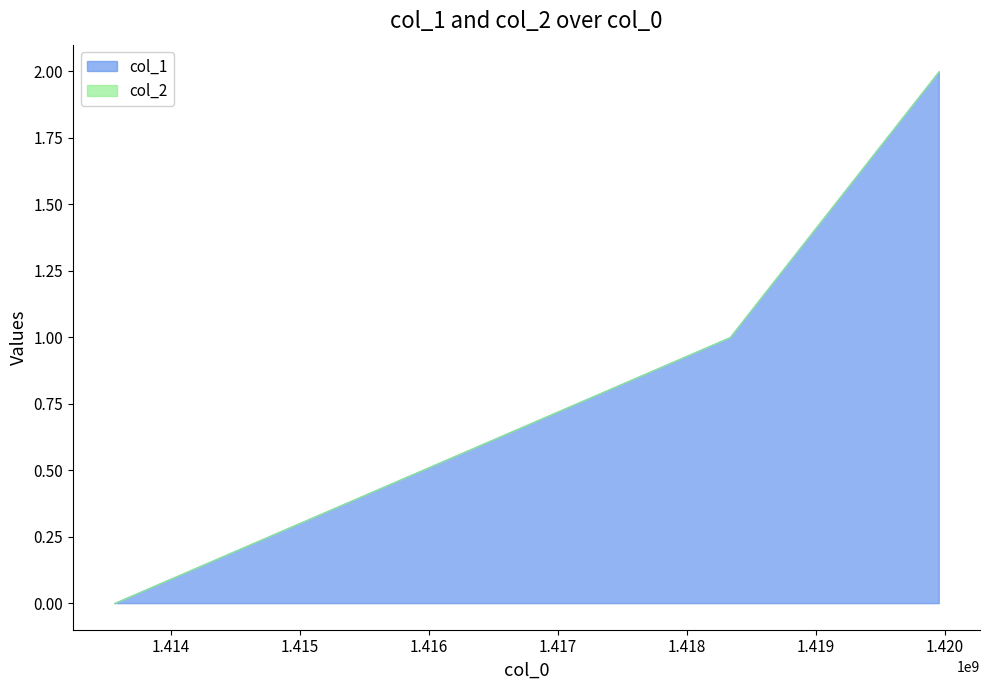

List the labels in order of value, smallest first.

1413561477, 1418335274, 1419955277